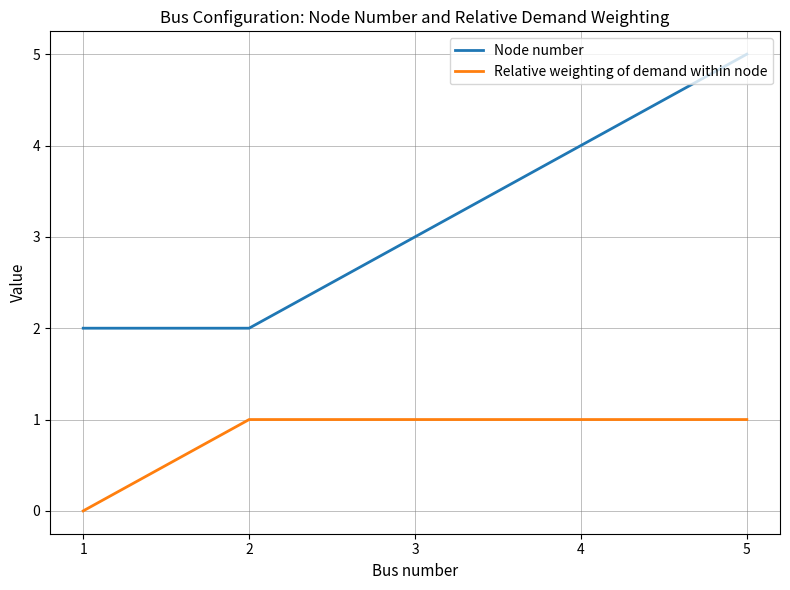

True or false: Relative weighting of demand within node and Node number cross at least once.

False